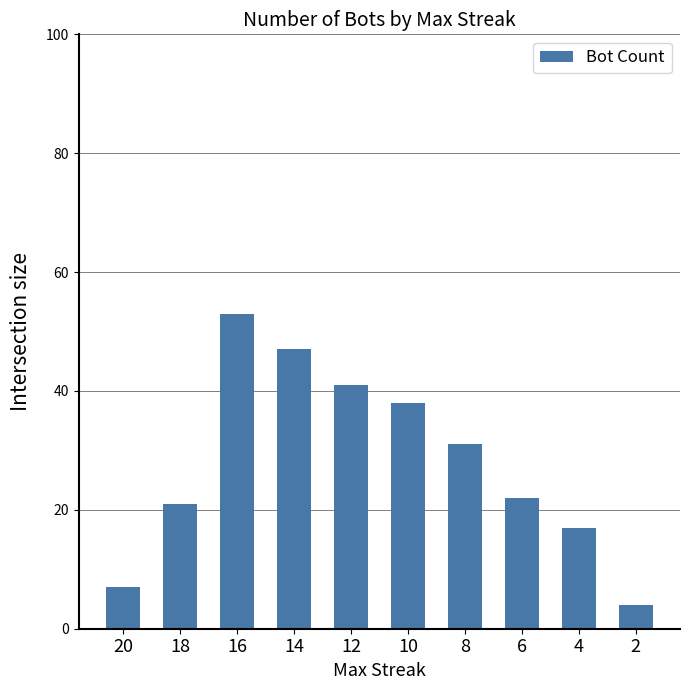

Reading left to right, transcribe all the data shown in this chart.

20=7	18=21	16=53	14=47	12=41	10=38	8=31	6=22	4=17	2=4